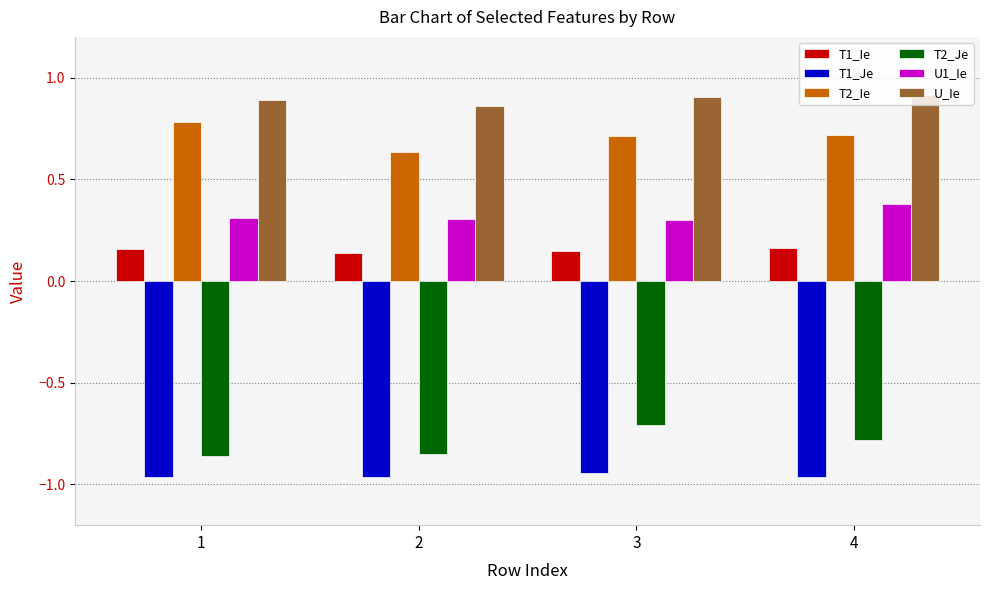

How many bars are there in total?

24